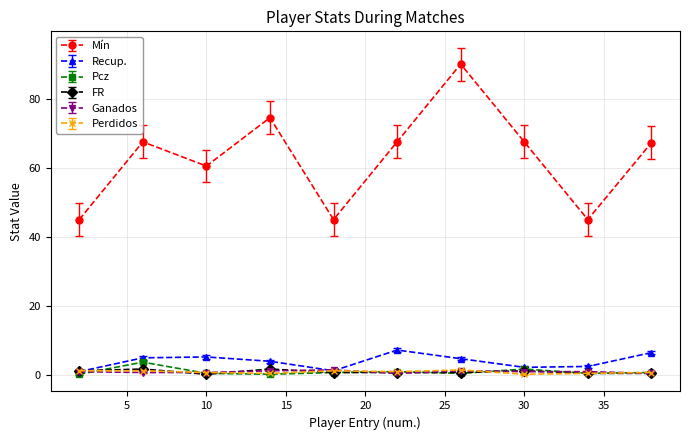

True or false: Mín and Recup. intersect in this chart.

False